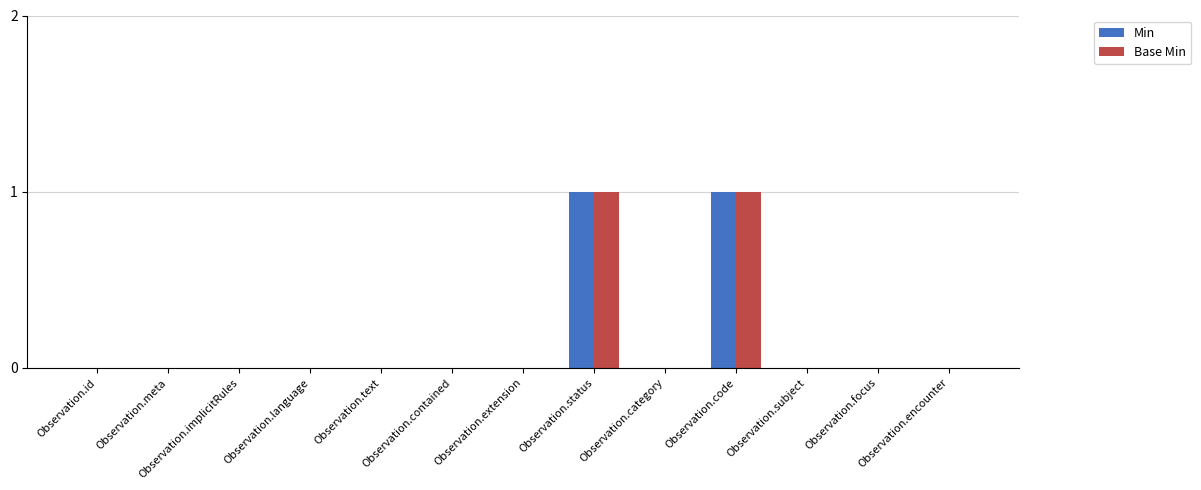

How many series are shown in this chart?

2